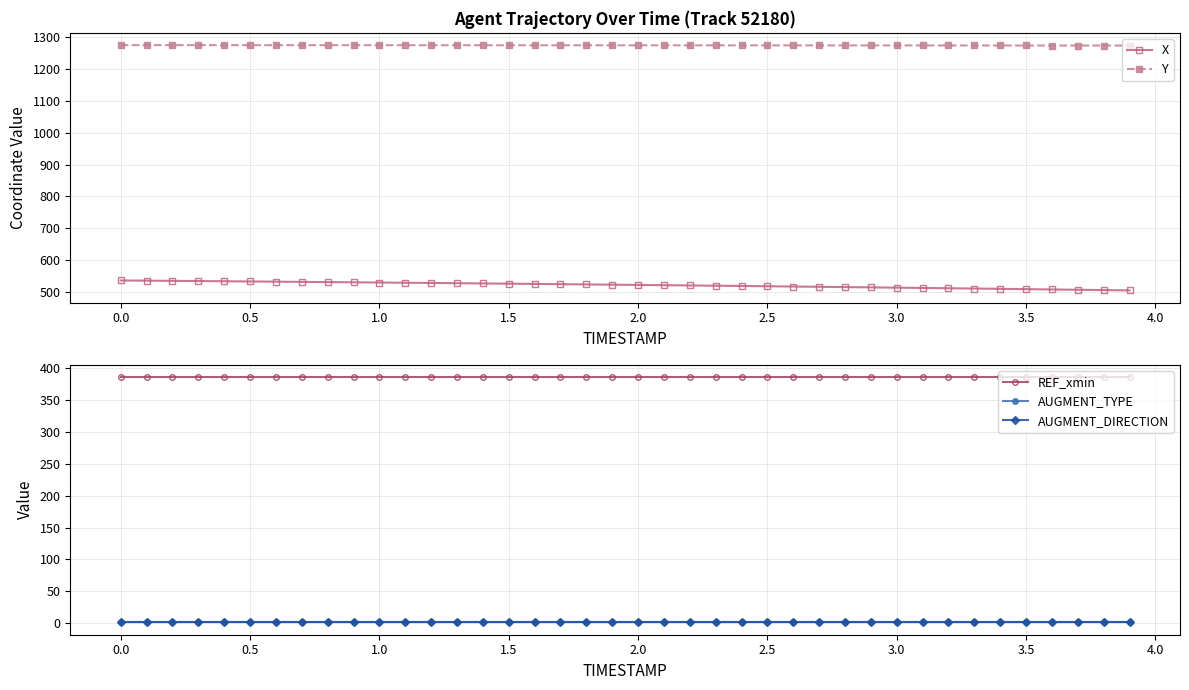

True or false: AUGMENT_TYPE and Y cross at least once.

False